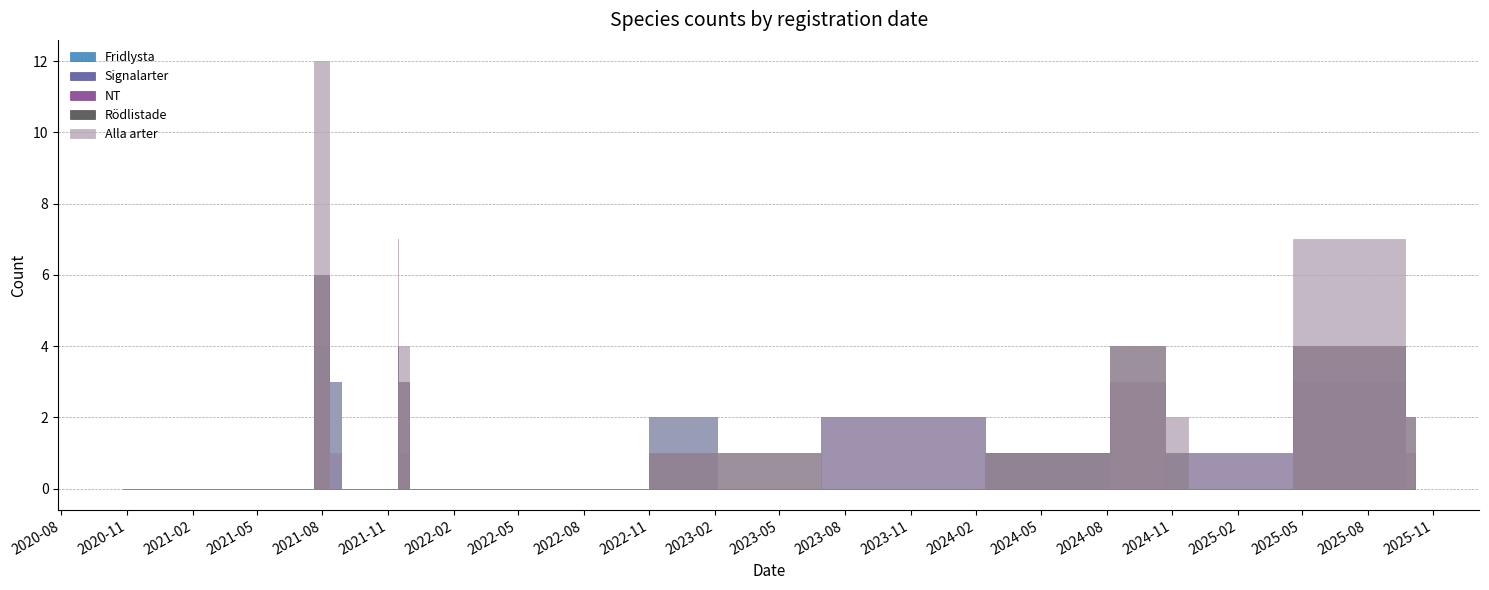

True or false: Fridlysta and Signalarter cross at least once.

True